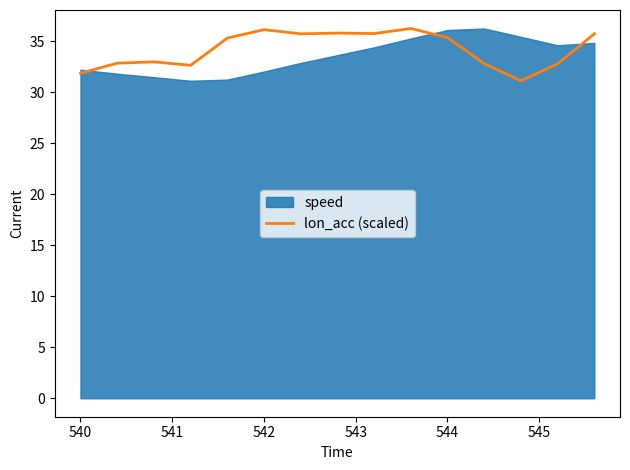

Is it true that lon_acc (scaled) equals 36.1 at 542?

True